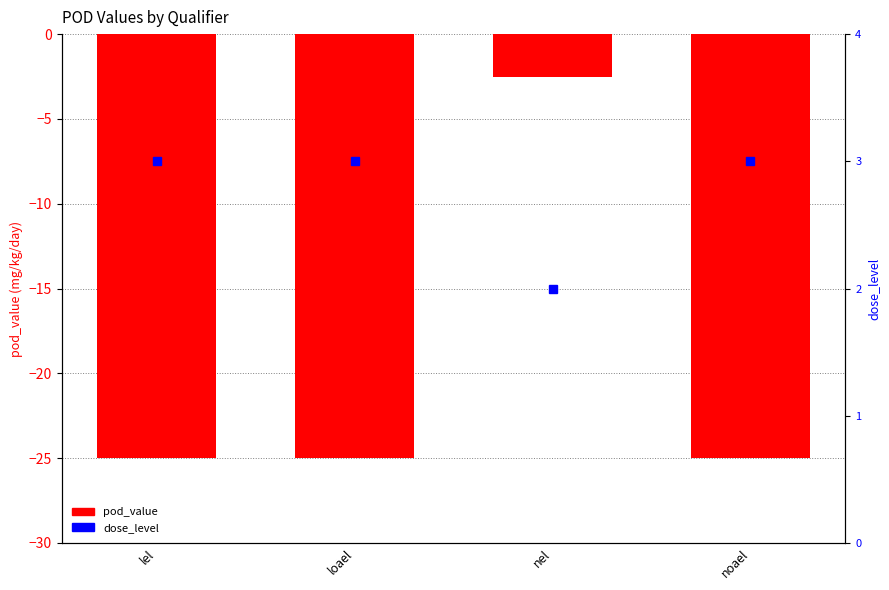

What is the maximum value shown in the chart?

-2.5